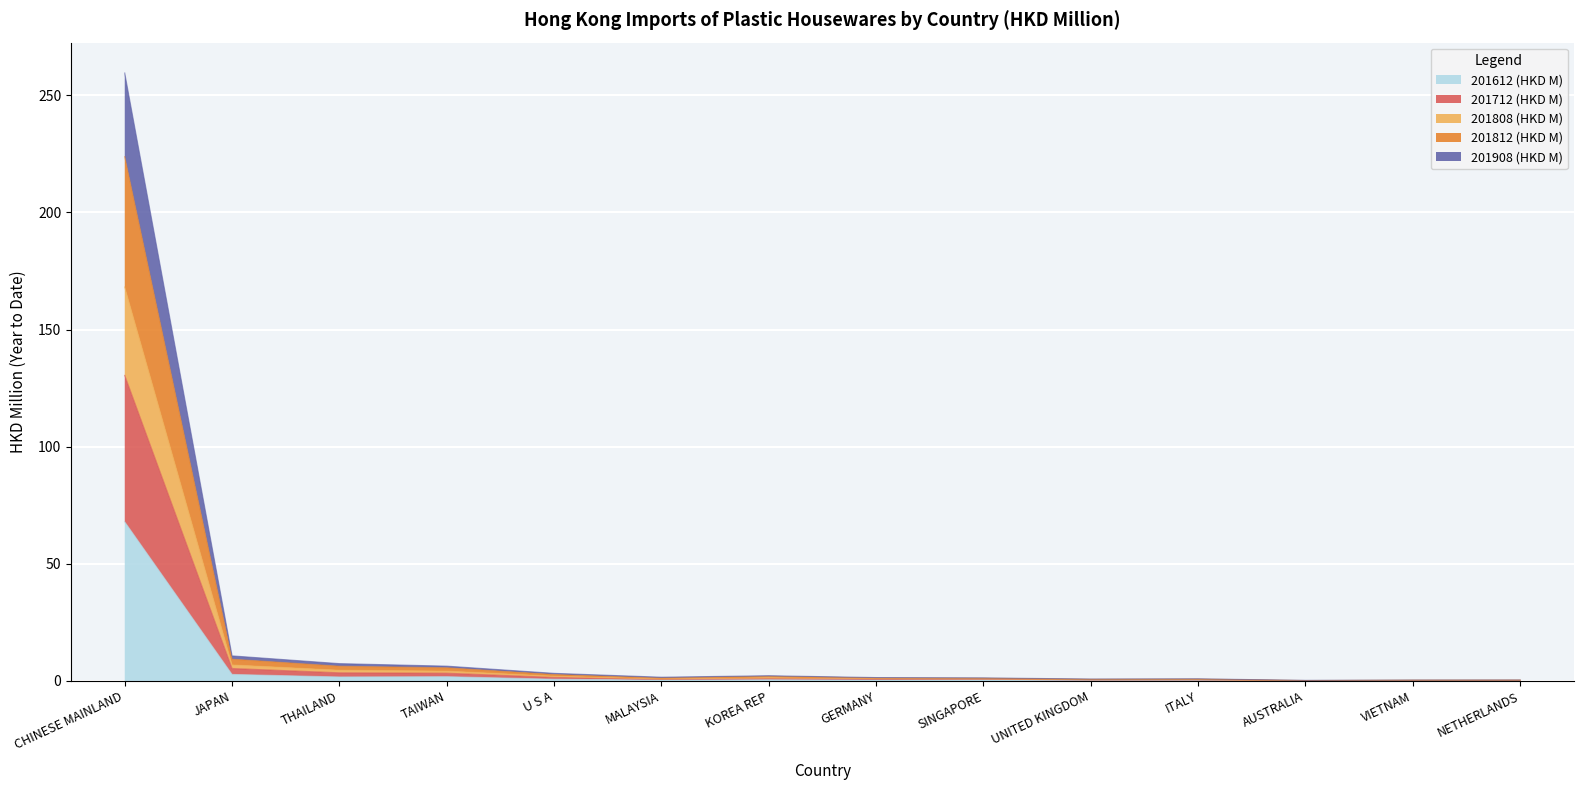

What is the maximum value for 201612 (HKD M)?

67.9